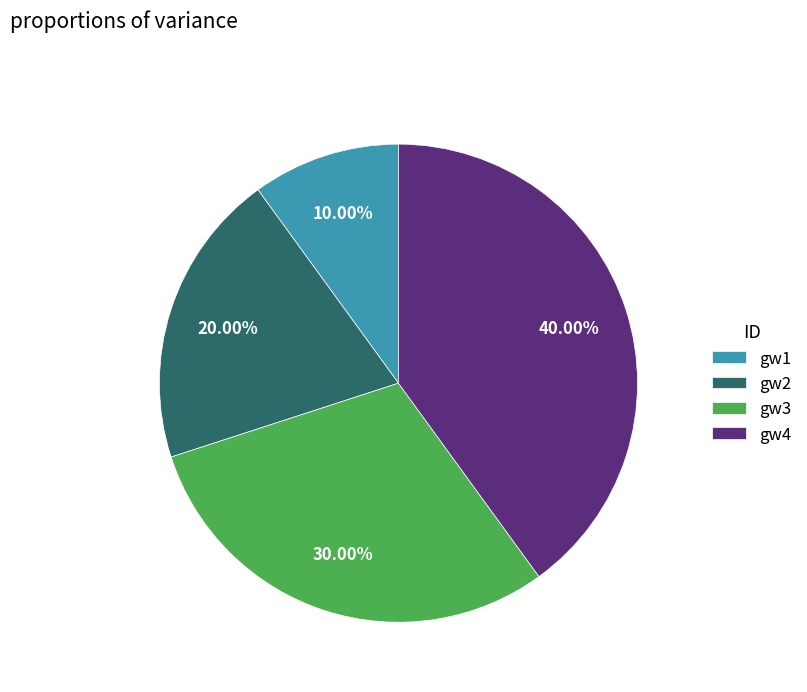

How many segments does this pie chart have?

4